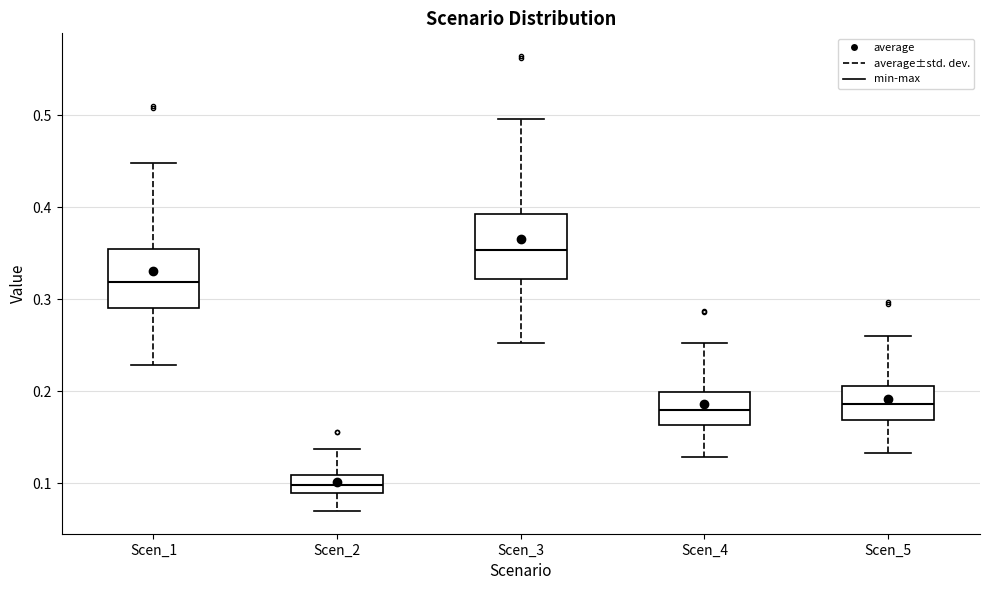

Reading left to right, transcribe this box plot: for each box, give where its median line is, the range the box spans, and where its two whiskers end, as read against the y-axis. The values are not printed on the chart, so give them approximately, as read against the axis.

Scen_1: median 0.32, box 0.29 to 0.35, whiskers 0.23 to 0.45
Scen_2: median 0.10, box 0.09 to 0.11, whiskers 0.07 to 0.14
Scen_3: median 0.35, box 0.32 to 0.39, whiskers 0.25 to 0.50
Scen_4: median 0.18, box 0.16 to 0.20, whiskers 0.13 to 0.25
Scen_5: median 0.19, box 0.17 to 0.21, whiskers 0.13 to 0.26